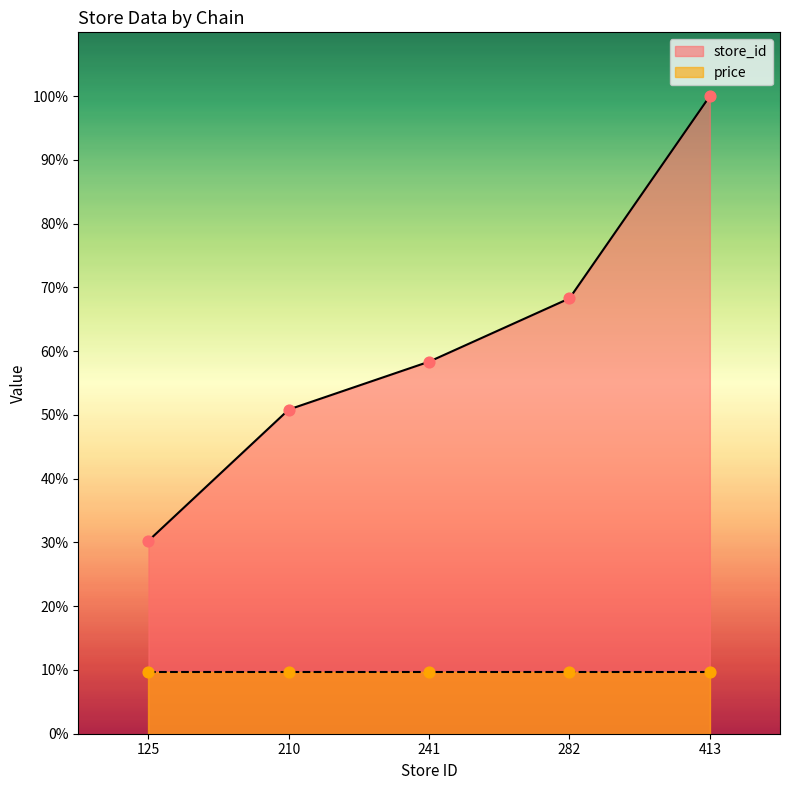

Between 282 and 210, which is larger?

282